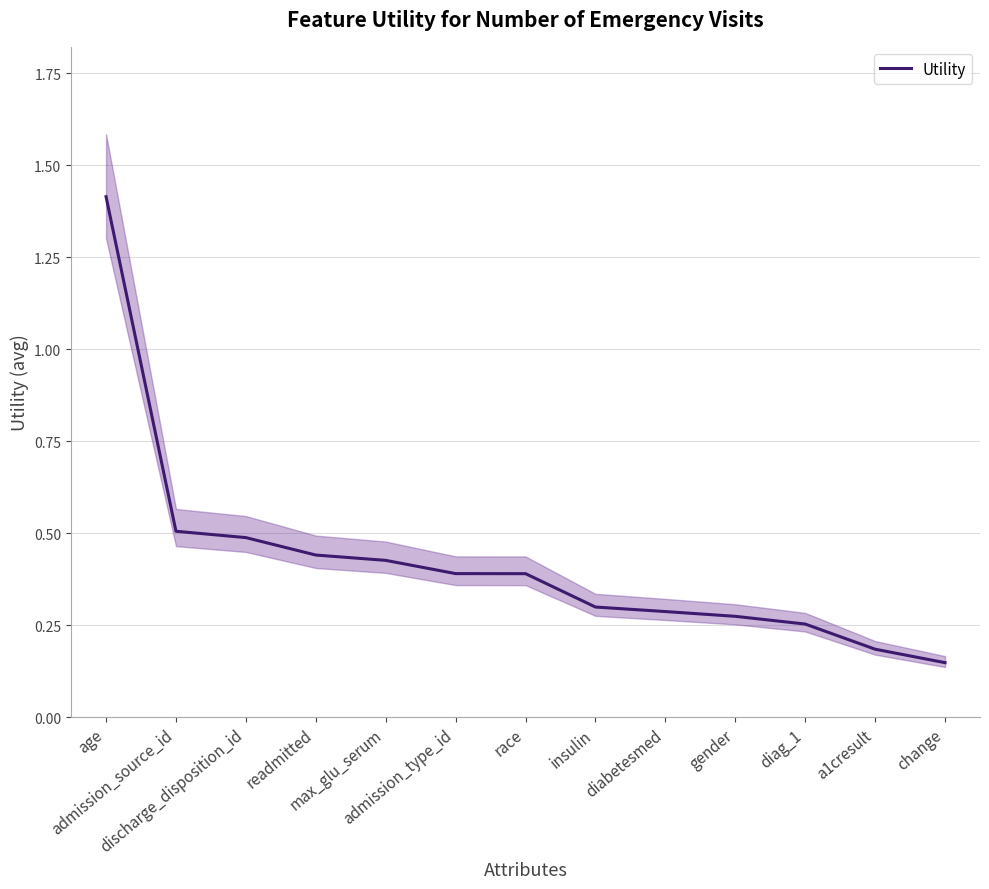

What is the change in value from discharge_disposition_id to race?

-0.1